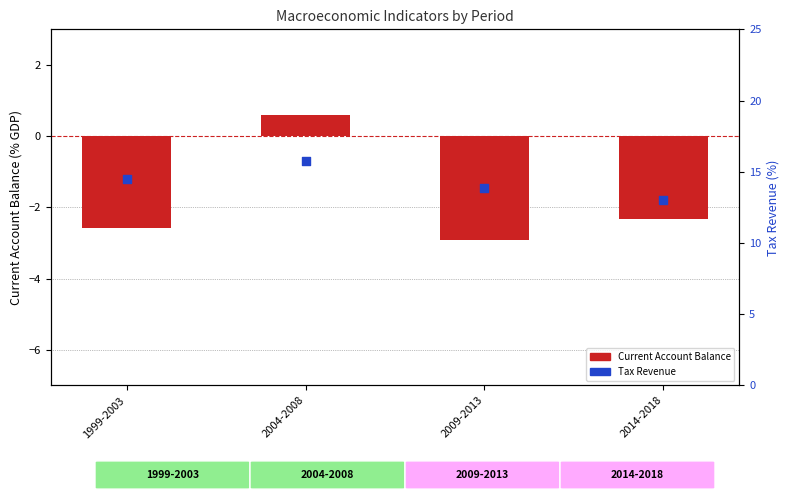

At which category is the sum across all series the highest?

2004-2008